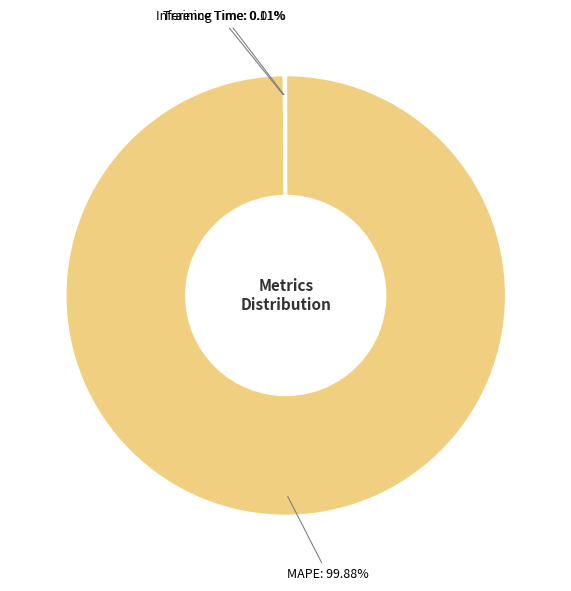

How much of the chart is everything except MAPE?

0.1%